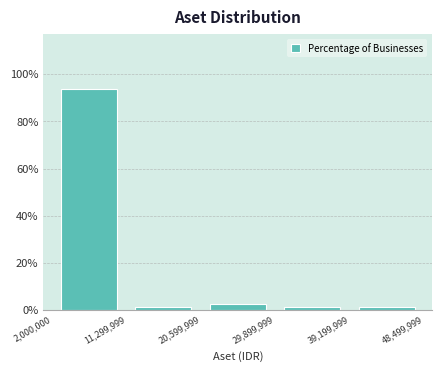

Reading left to right, list every bar in this chart as the range it spans on the x-axis followed by its height. The values are not printed on the chart, so give them approximately, as read against the axis.

2,000,000 to 11,299,999: 94
11,299,999 to 20,599,999: under 2
20,599,999 to 29,899,999: 2
29,899,999 to 39,199,999: under 2
39,199,999 to 48,499,999: under 2